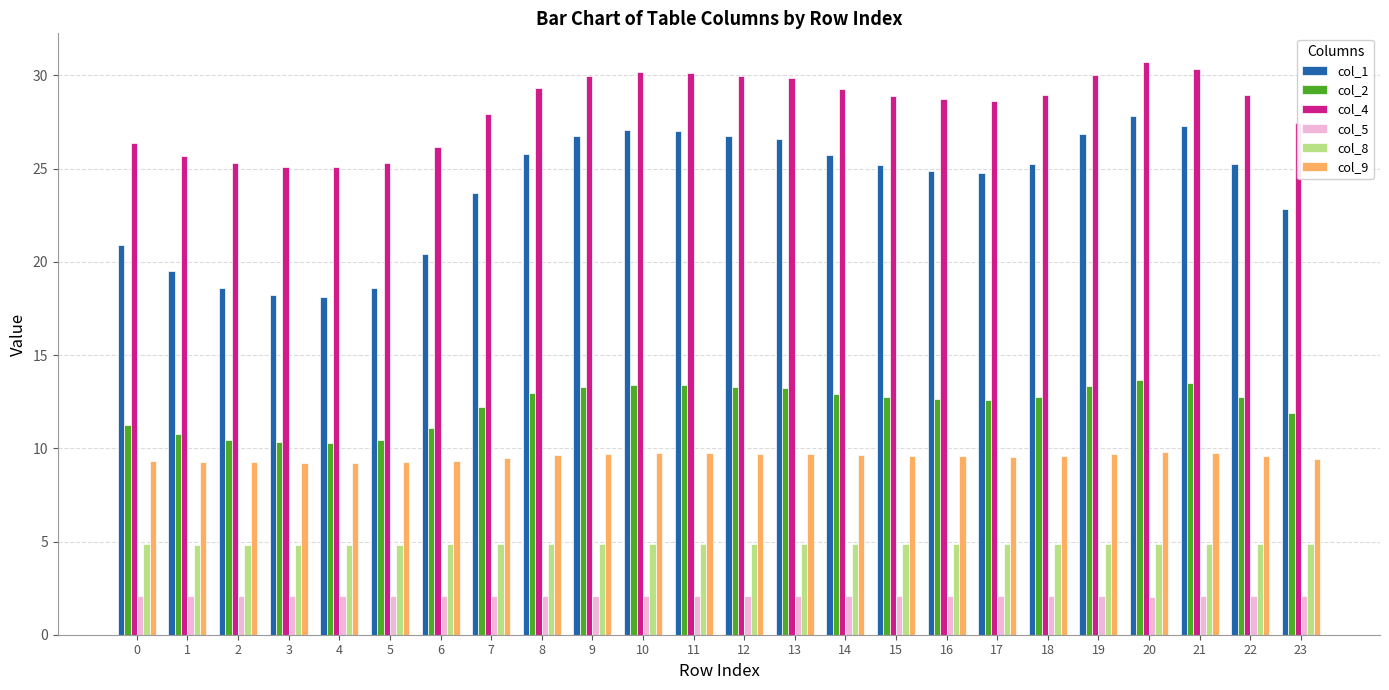

What is the sum of all col_4 values?

678.4